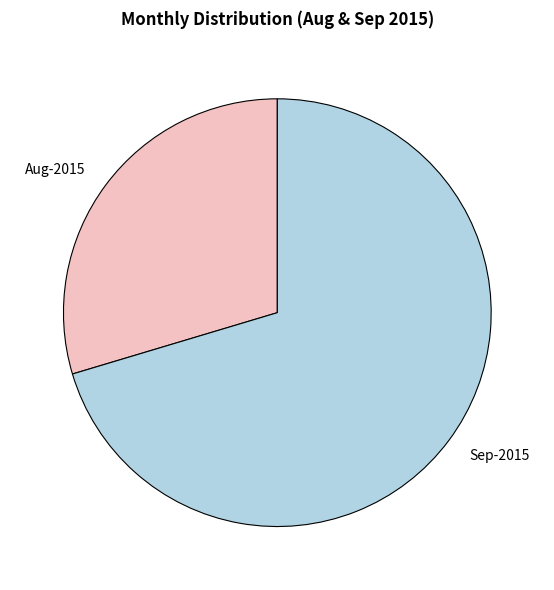

Combined, do Sep-2015 and Aug-2015 account for over 50%?

Yes